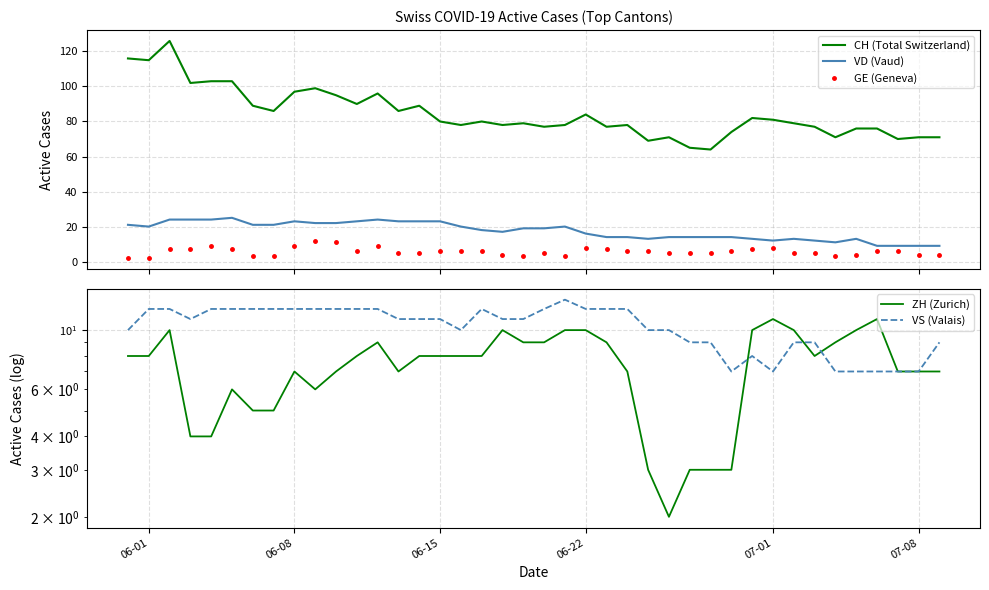

What is the difference between the second highest and second lowest values in the ZH (Zurich) series?

8